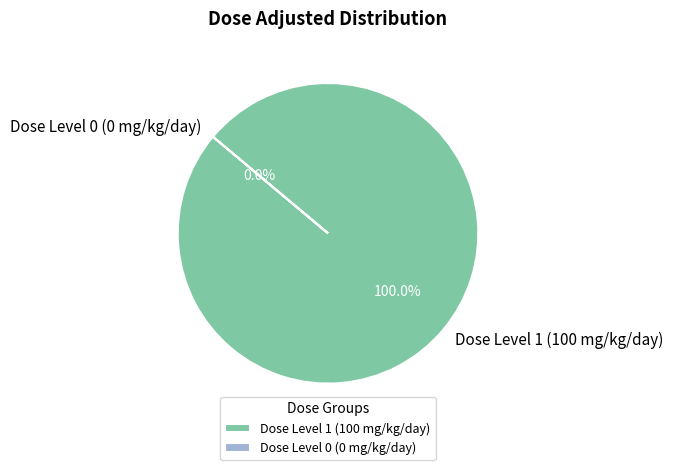

Between Dose Level 1 (100 mg/kg/day) and Dose Level 0 (0 mg/kg/day), which is larger?

Dose Level 1 (100 mg/kg/day)